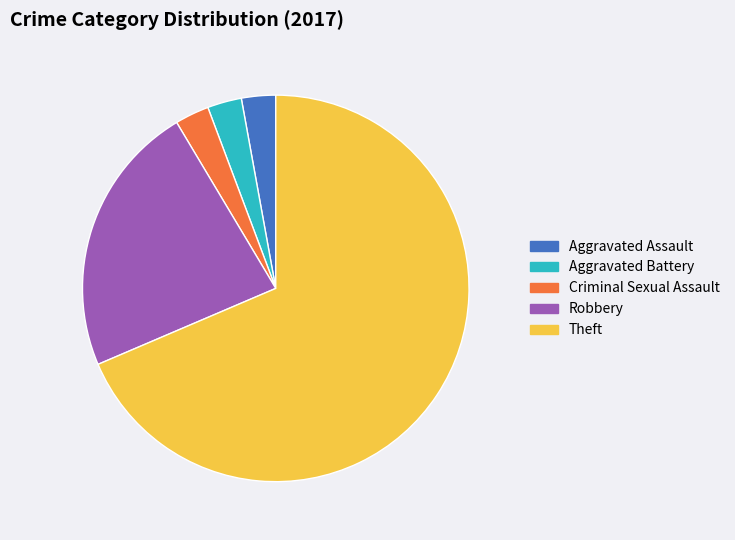

Does any single category account for the majority?

Yes